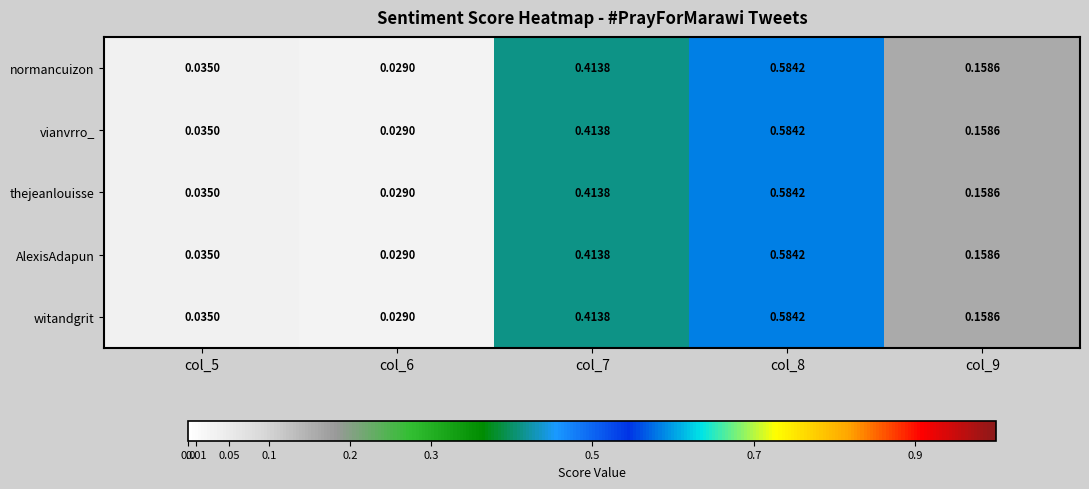

Is the value of AlexisAdapun at col_8 greater than the value of witandgrit at col_7?

Yes